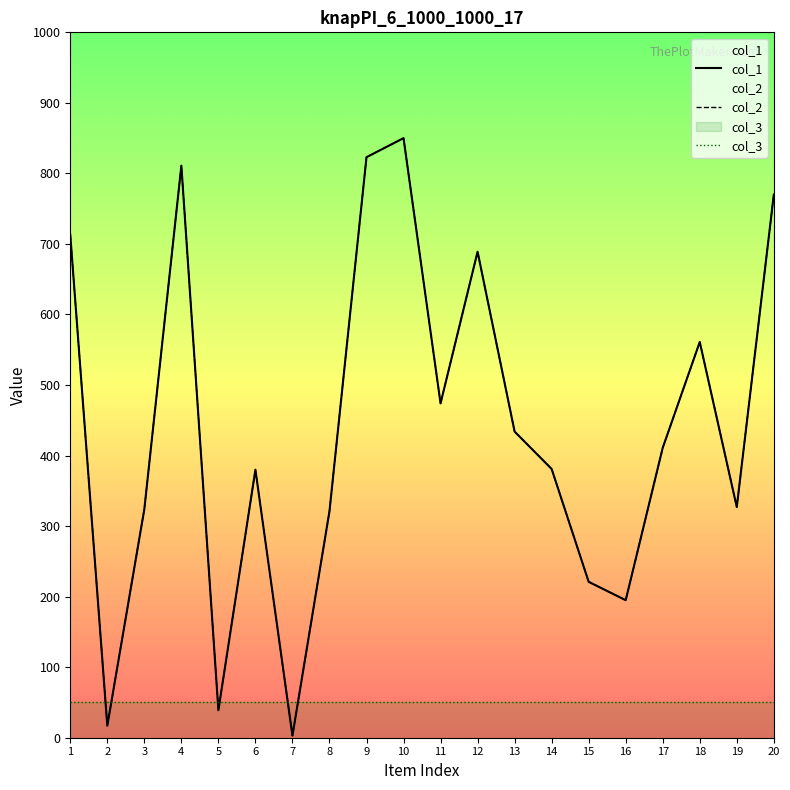

List the labels in order of col_1 value, largest first.

10, 9, 4, 20, 1, 12, 18, 11, 13, 17, 14, 6, 19, 3, 8, 15, 16, 5, 2, 7